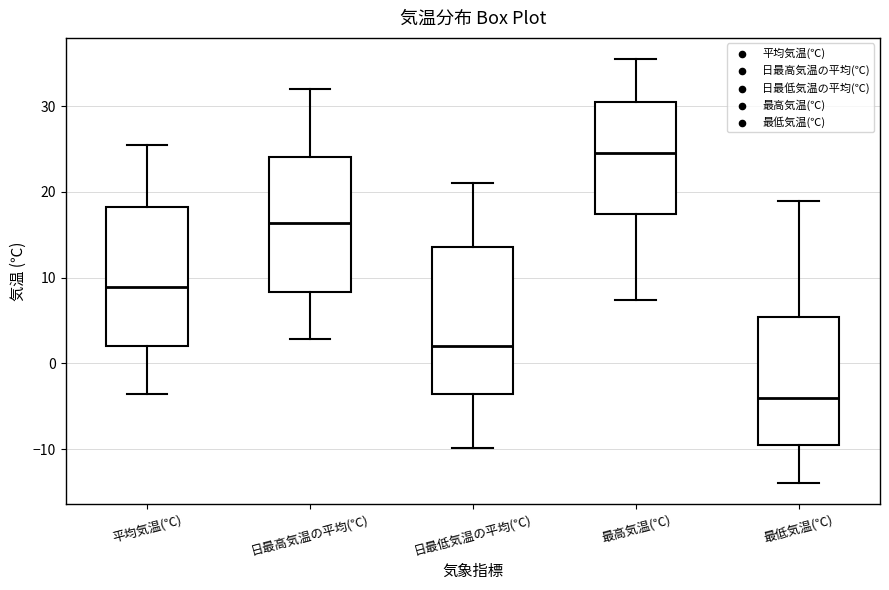

Comparing the boxes themselves (not the whiskers), which one is the tallest?

日最低気温の平均(℃)